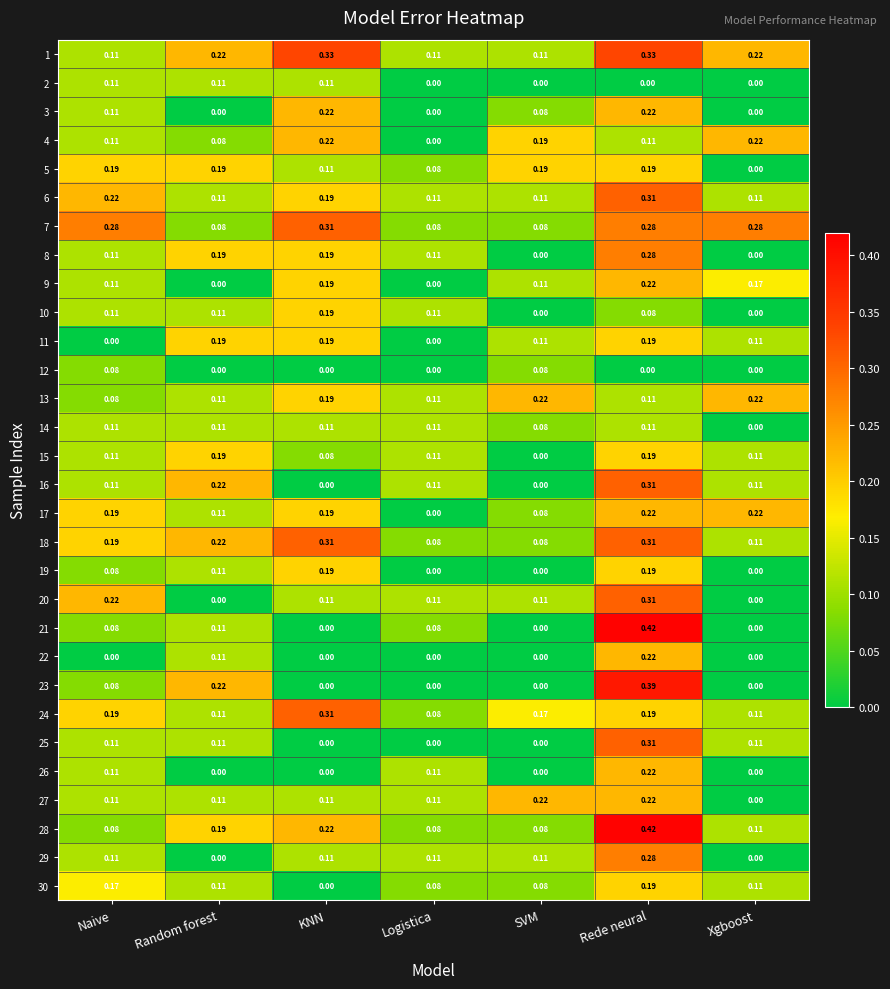

At which label is 27 closest to 0?

Xgboost